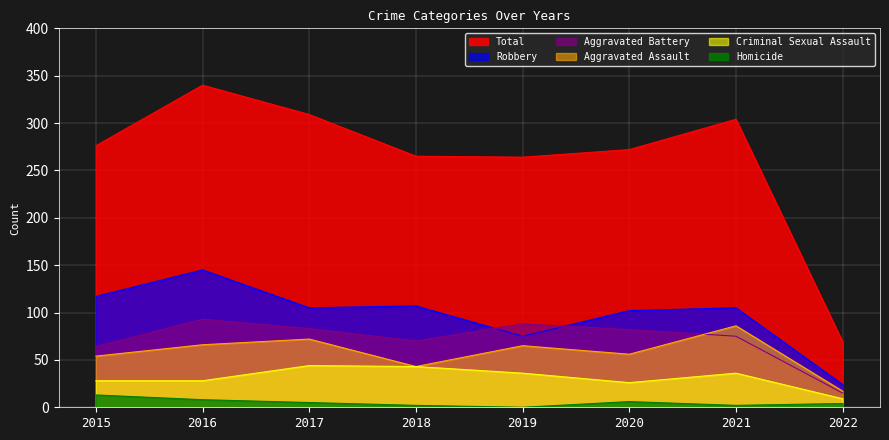

Which series has the largest total across all categories?

Total